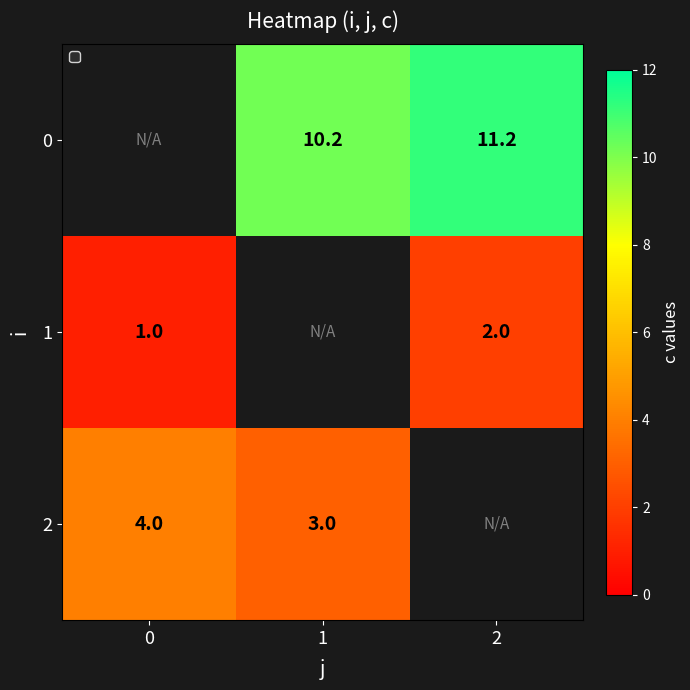

What is the sum of the 2 values at 0 and 1?

7.0